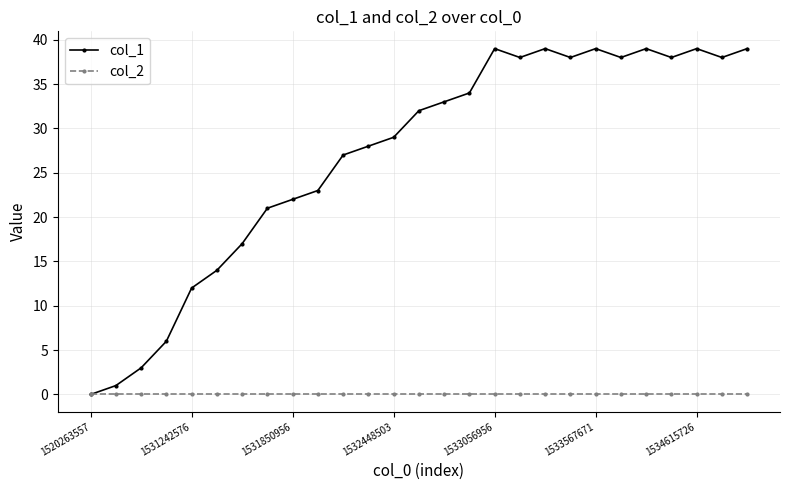

Which series has the largest range (max minus min)?

col_1